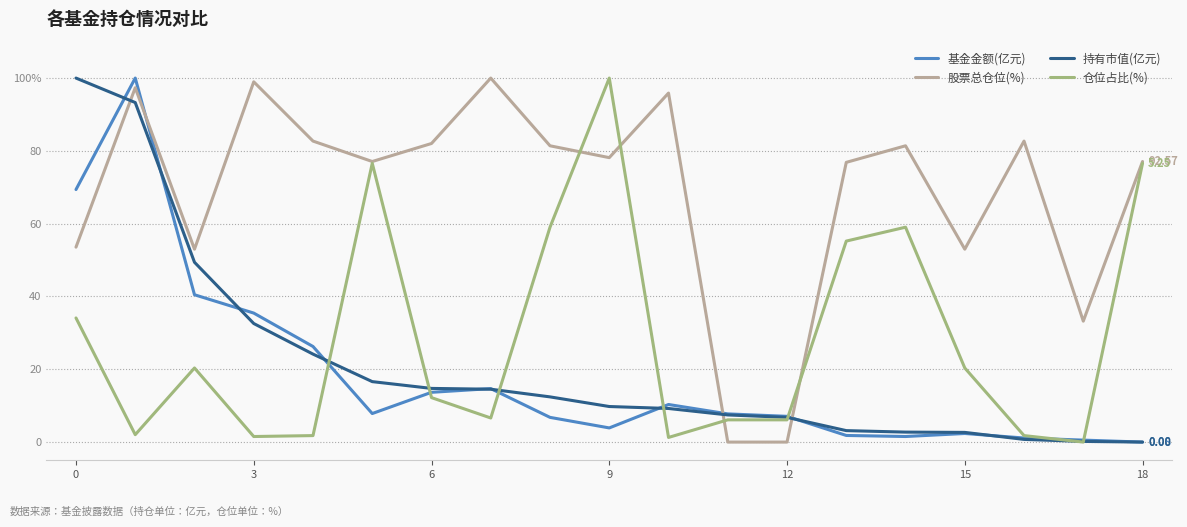

Does the chart have visible grid lines?

Yes